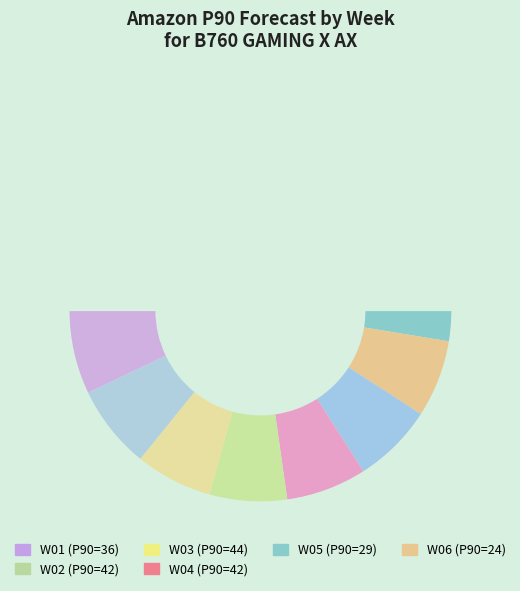

True or false: W10 accounts for 14% of the total.

False